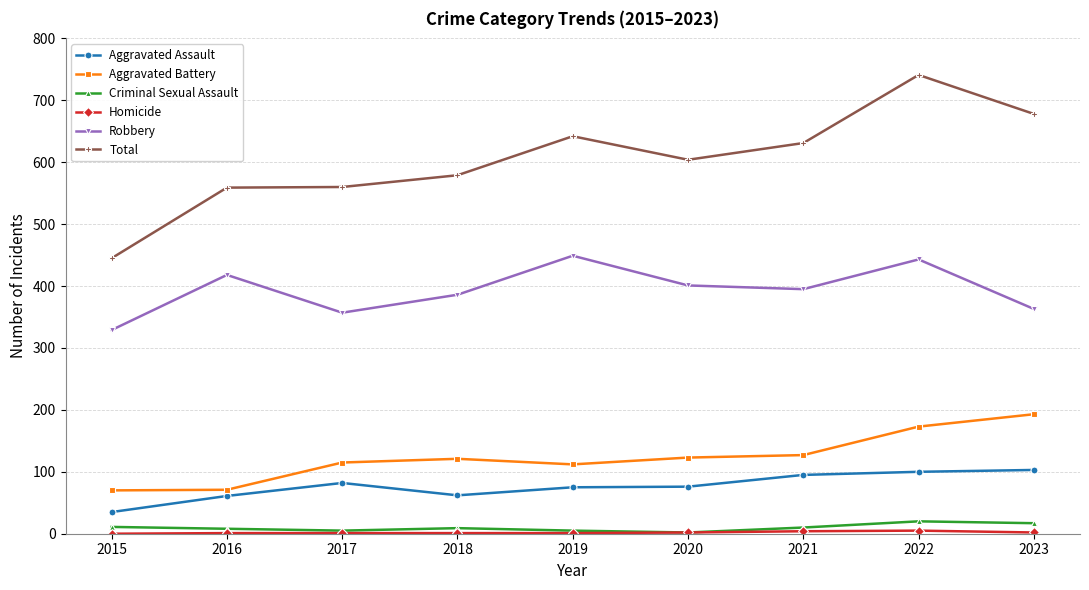

Where is Aggravated Assault nearest to the value 69?

2019